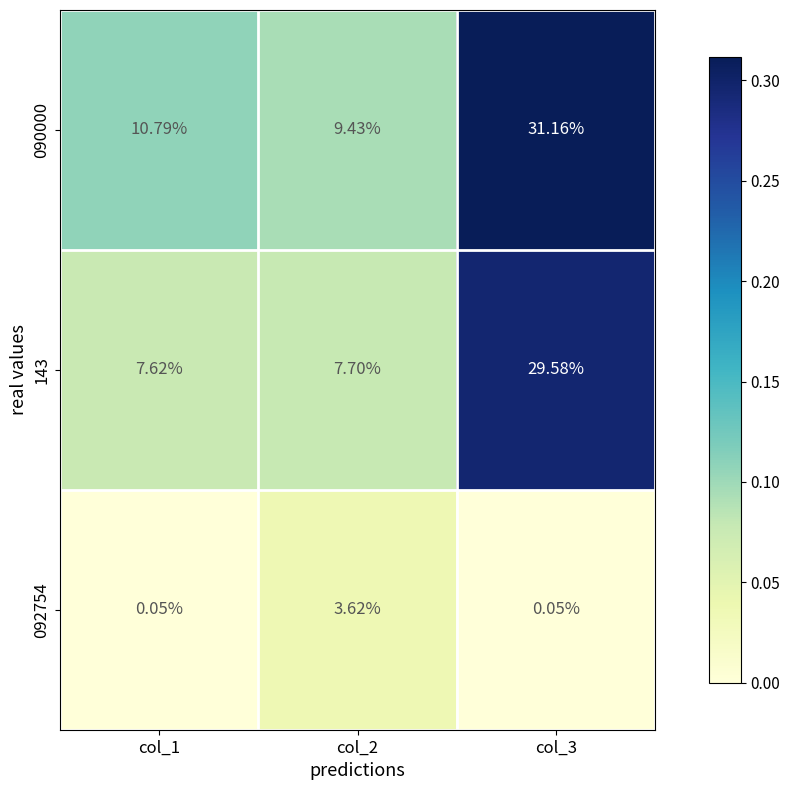

Is the value of 143 at col_2 greater than the value of 090000 at col_1?

No